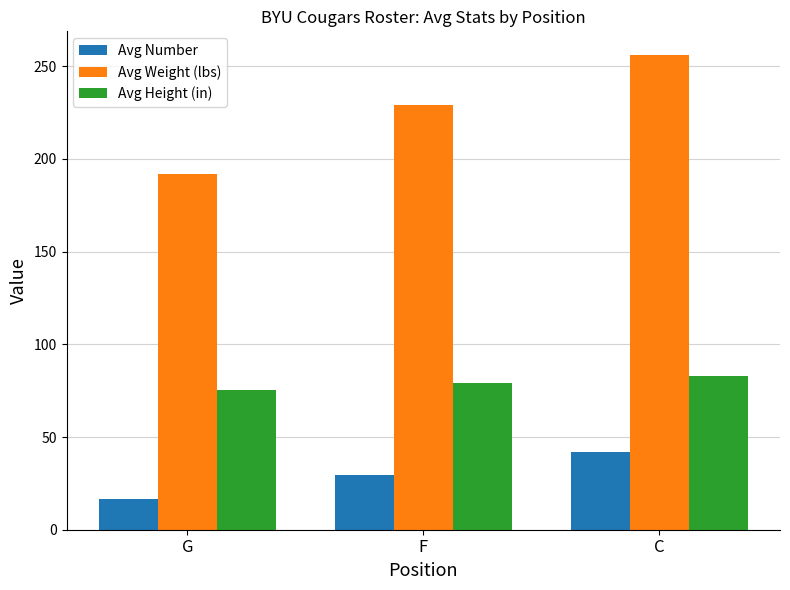

Where is Avg Number nearest to the value 29?

F